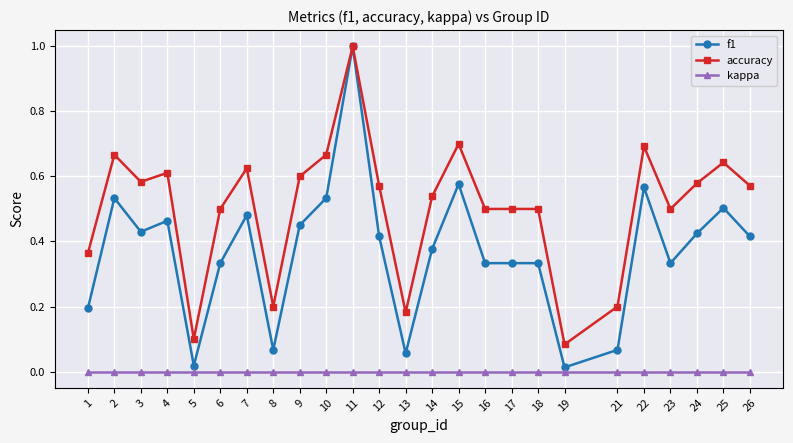

Which label corresponds to the largest value in the chart?

11